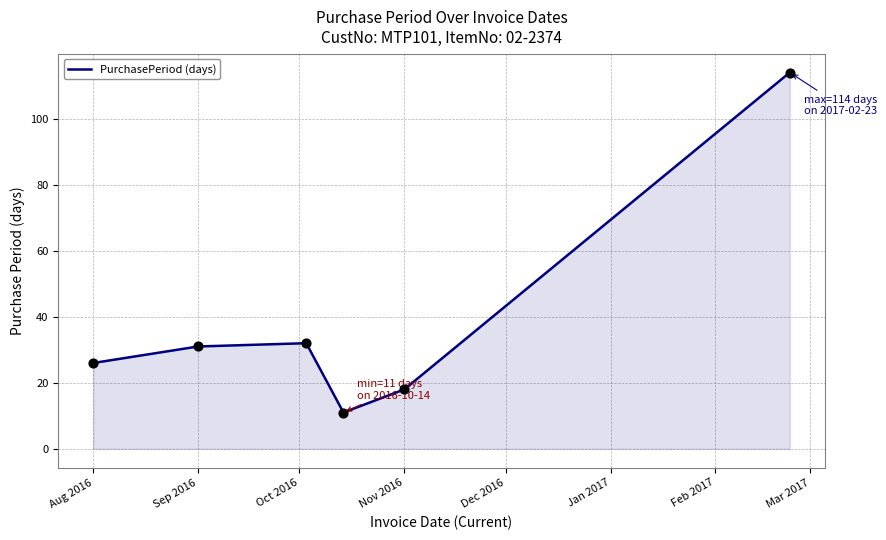

How many interior local valleys (lower than both neighbors) does the data have?

1